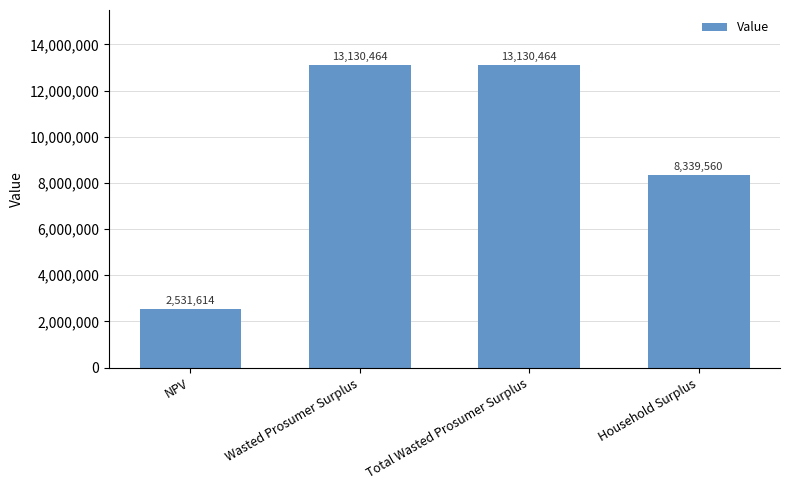

The chart shows a value of 2531614.2 at NPV. True or false?

True